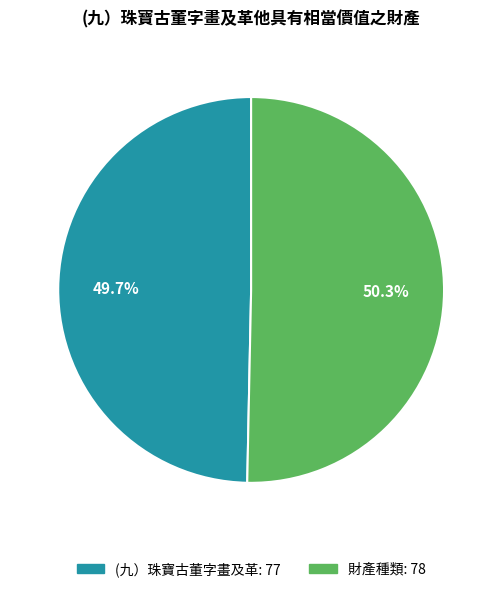

Which slice represents more than half of the pie?

財產種類